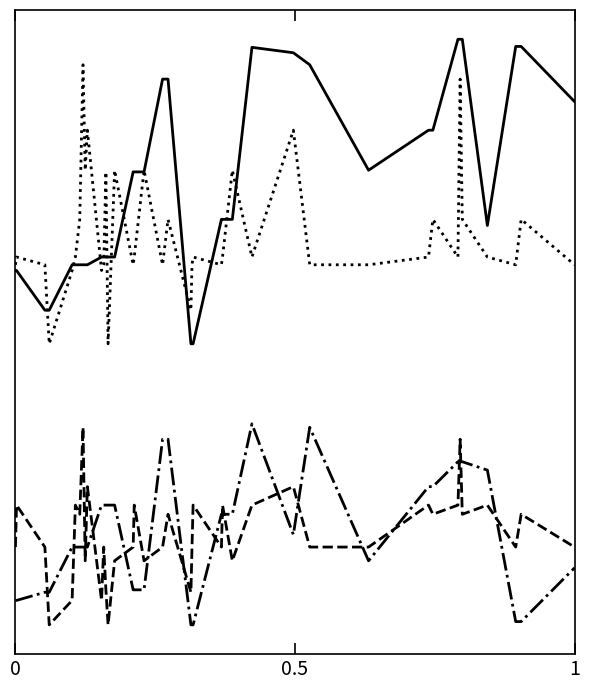

Is this an area chart (filled region under the line)?

No